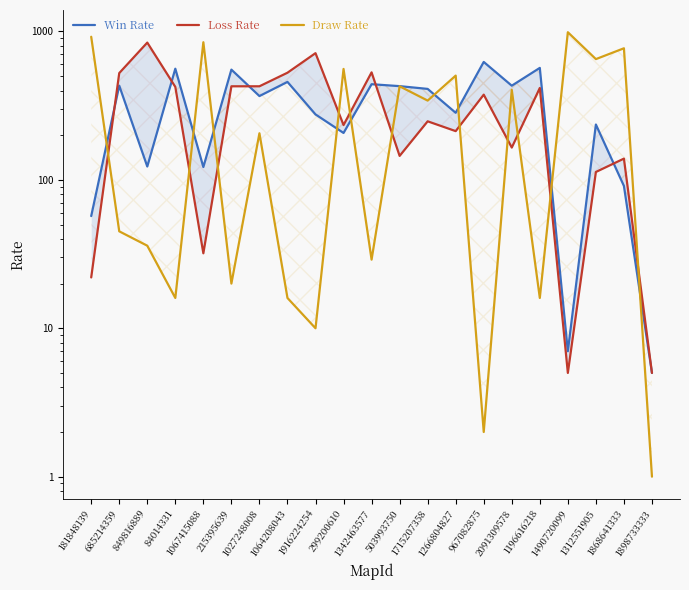

What is the sum of the Loss Rate values at 967082875 and 1916224254?

1089